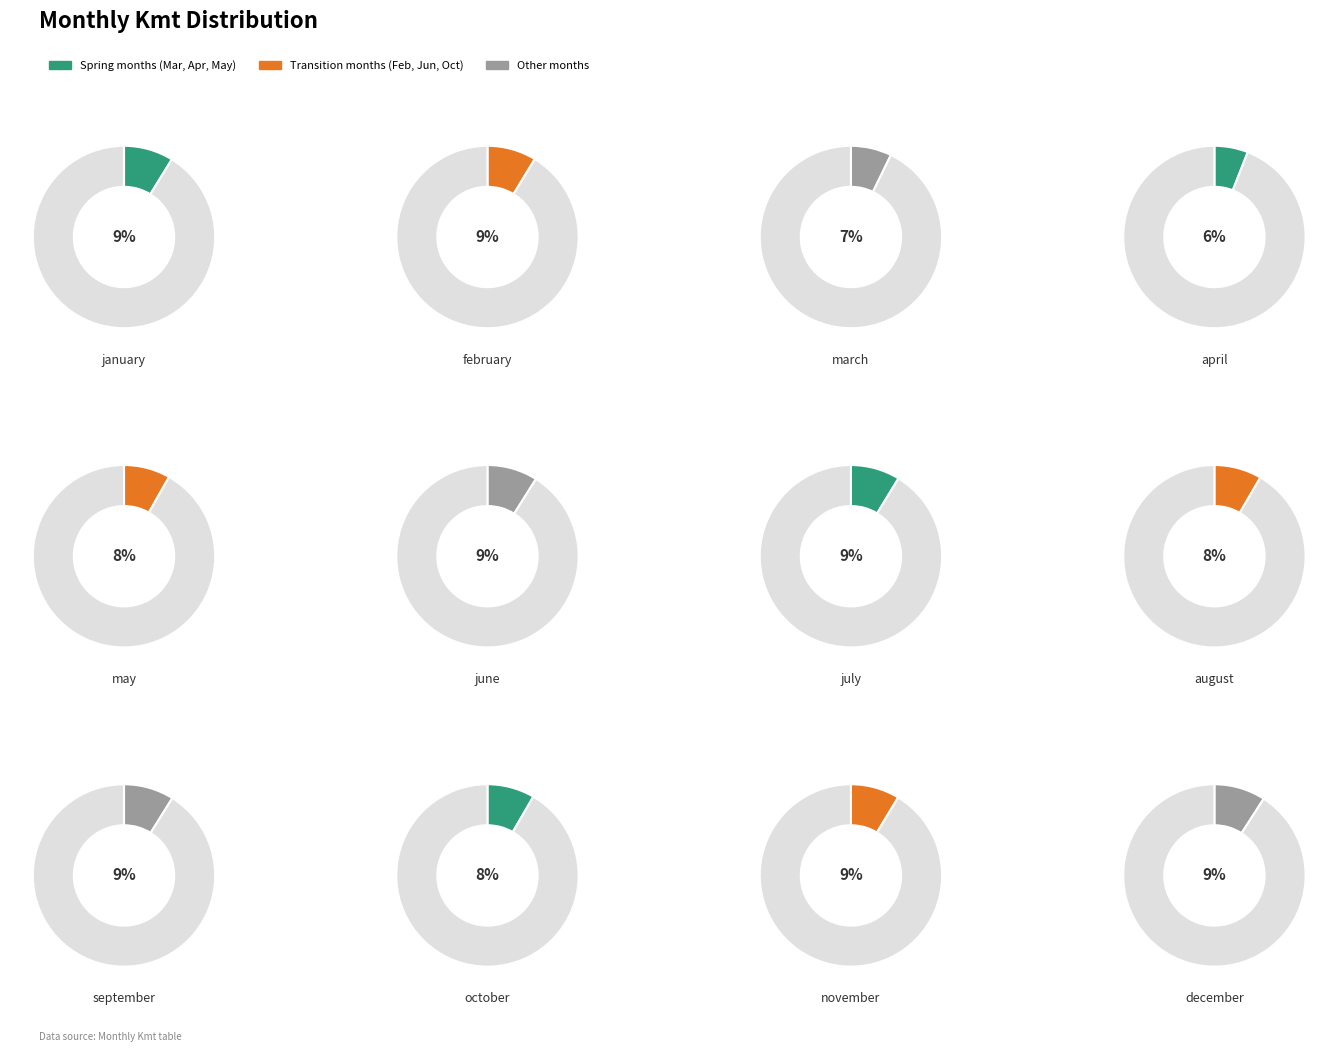

Count the number of slices in the pie.

12